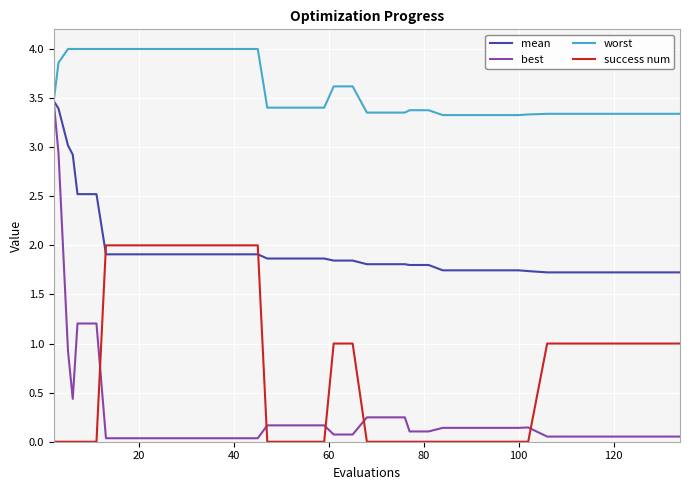

True or false: success num and worst intersect in this chart.

False